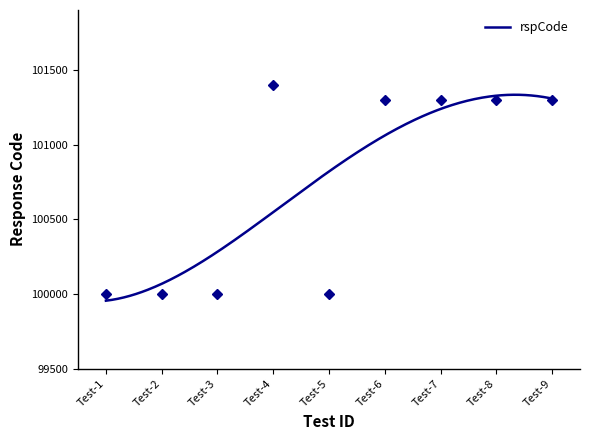

What is the value of the 4th point from the left?

101400